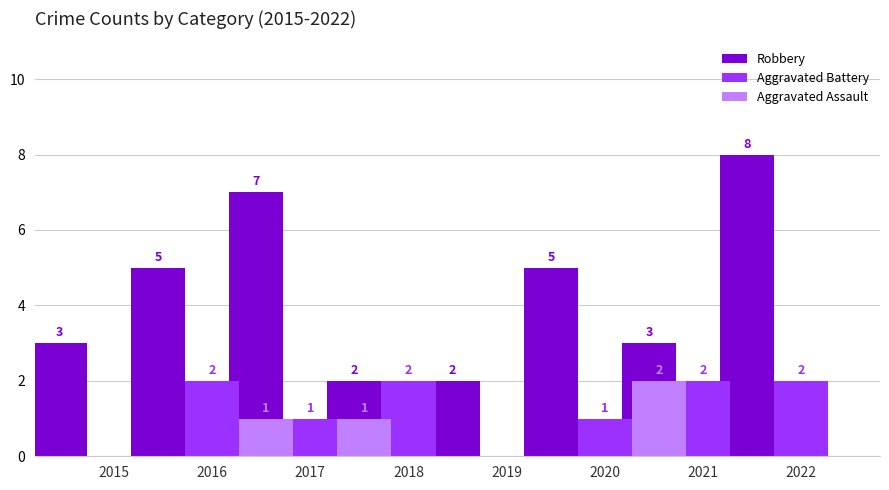

How many groups of bars are there?

8